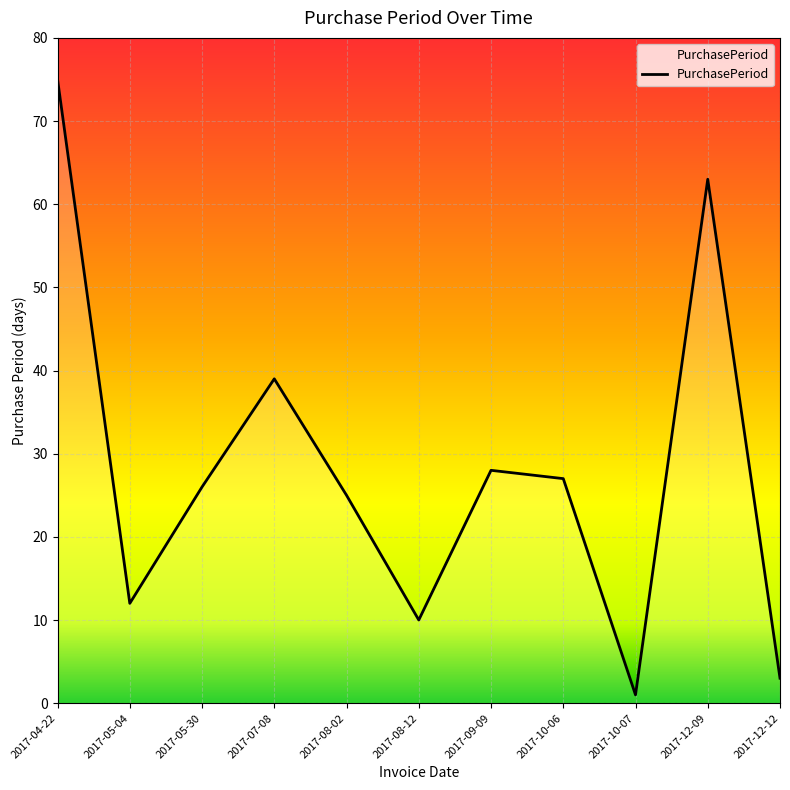

The chart shows a value of 68 at 2017-07-08. True or false?

False